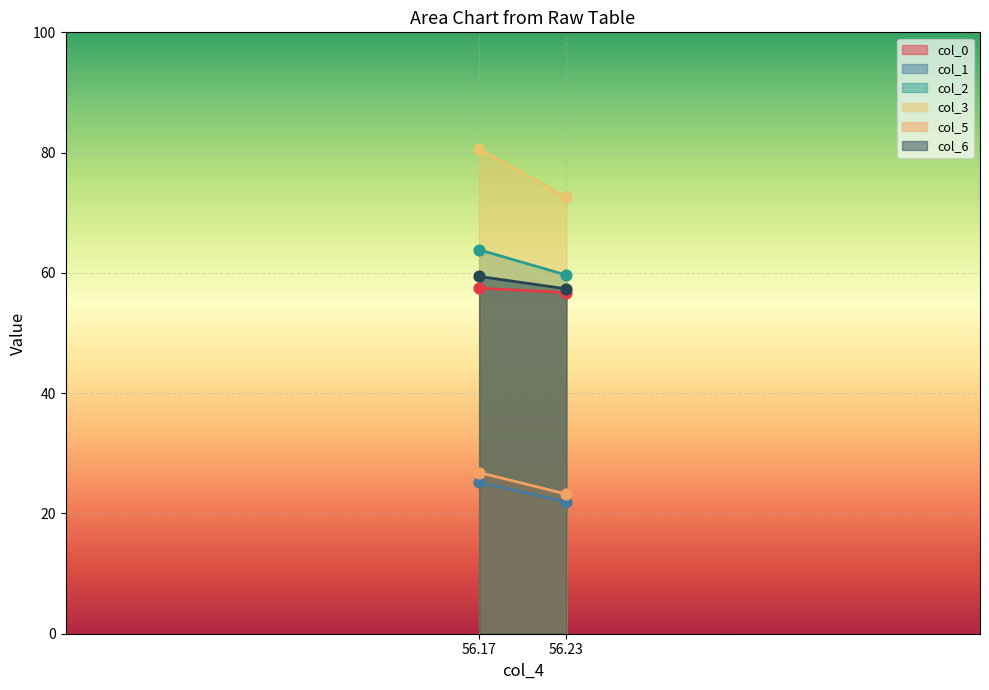

What is the total value across all series at 56.16769512?

313.3